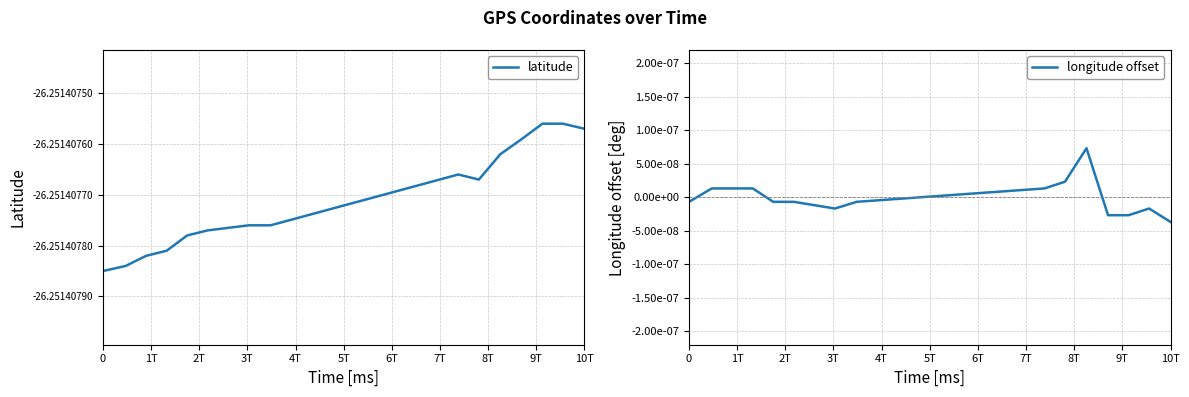

What is the value of the latitude point at the 1st from the left?

-26.3